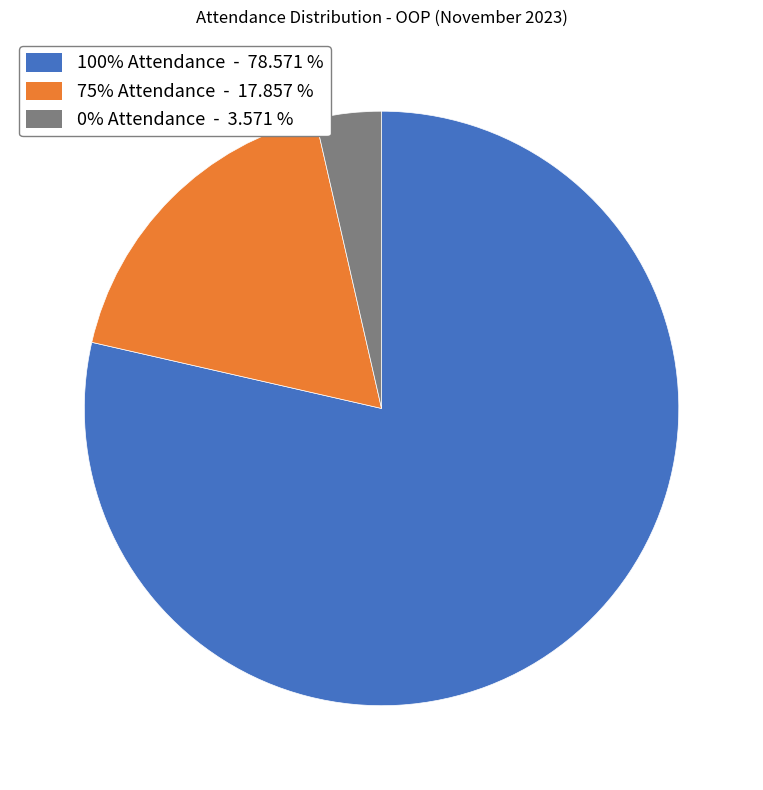

Which slice is the largest?

100% Attendance